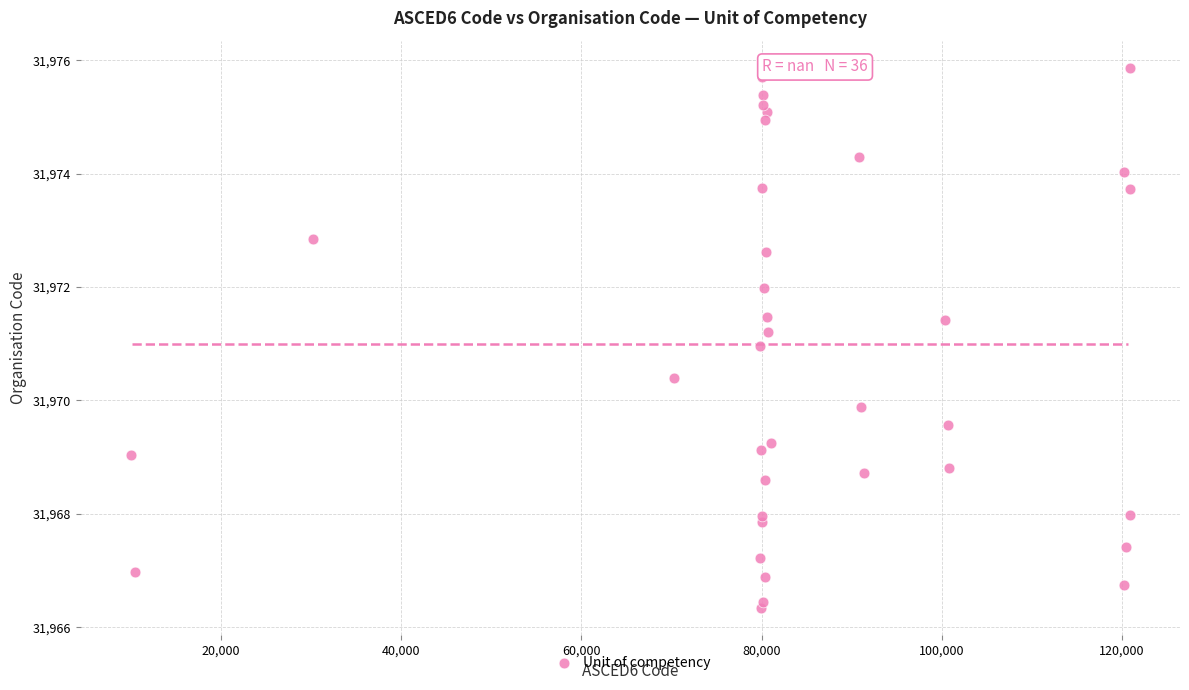

What is the range of X values (max minus min)?

110874.9